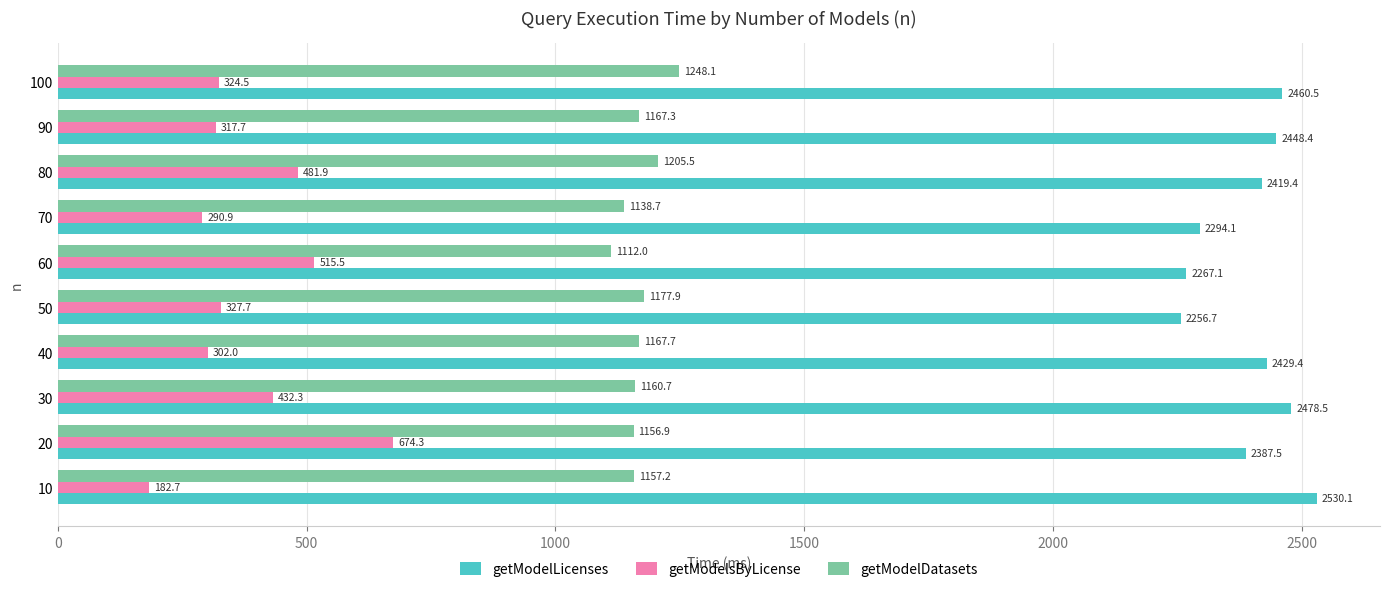

At which category is the sum across all series the highest?

20